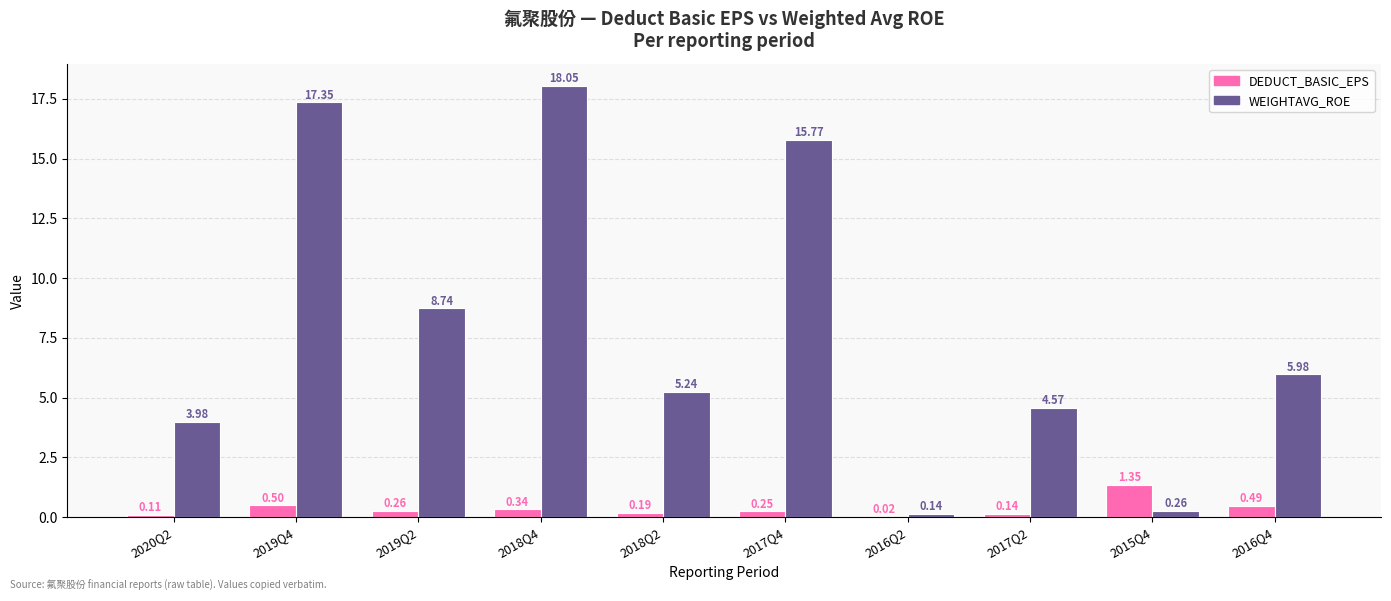

How many groups of bars are there?

10